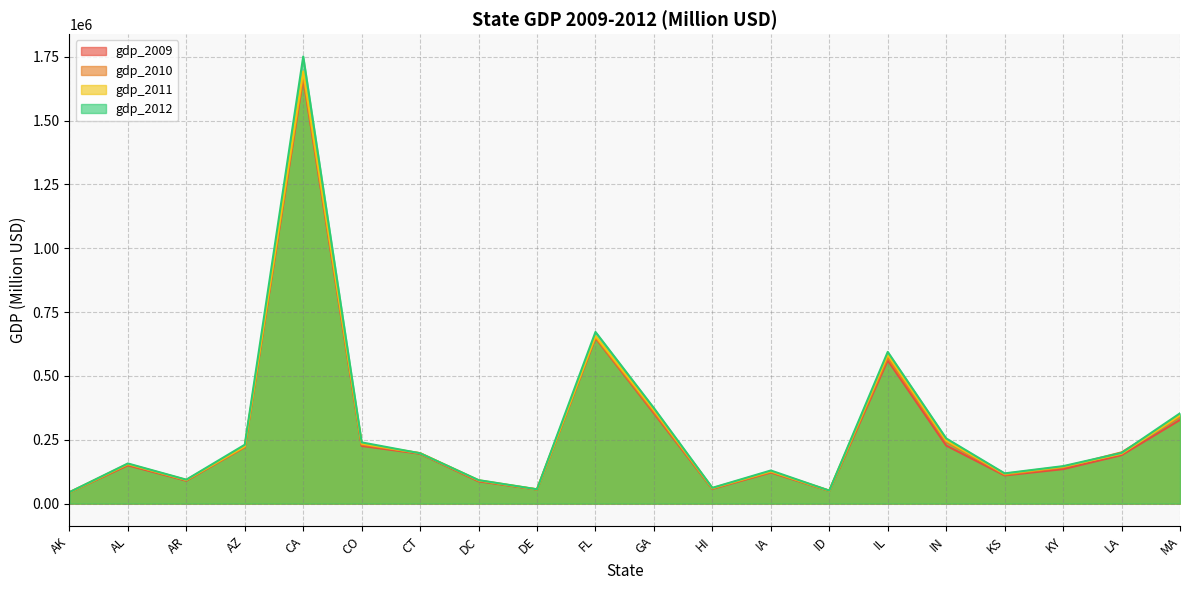

Count the number of data series in this chart.

4